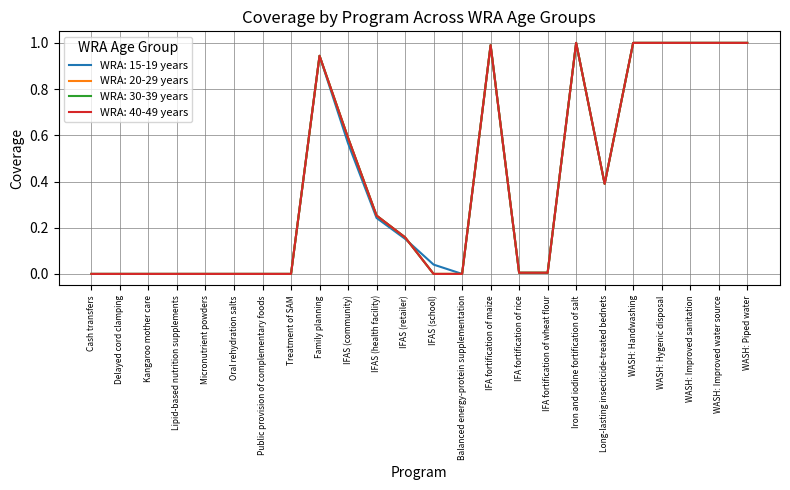

Reading right to left, extract all data points from this chart.

WRA: 15-19 years: 1.0	1.0	1.0	1.0	1.0	0.4	1.0	0.0	0.0	1.0	0.0	0.0	0.2	0.2	0.6	0.9	0.0	0.0	0.0	0.0	0.0	0.0	0.0	0.0
WRA: 20-29 years: 1.0	1.0	1.0	1.0	1.0	0.4	1.0	0.0	0.0	1.0	0.0	0.0	0.2	0.3	0.6	0.9	0.0	0.0	0.0	0.0	0.0	0.0	0.0	0.0
WRA: 30-39 years: 1.0	1.0	1.0	1.0	1.0	0.4	1.0	0.0	0.0	1.0	0.0	0.0	0.2	0.3	0.6	0.9	0.0	0.0	0.0	0.0	0.0	0.0	0.0	0.0
WRA: 40-49 years: 1.0	1.0	1.0	1.0	1.0	0.4	1.0	0.0	0.0	1.0	0.0	0.0	0.2	0.3	0.6	0.9	0.0	0.0	0.0	0.0	0.0	0.0	0.0	0.0